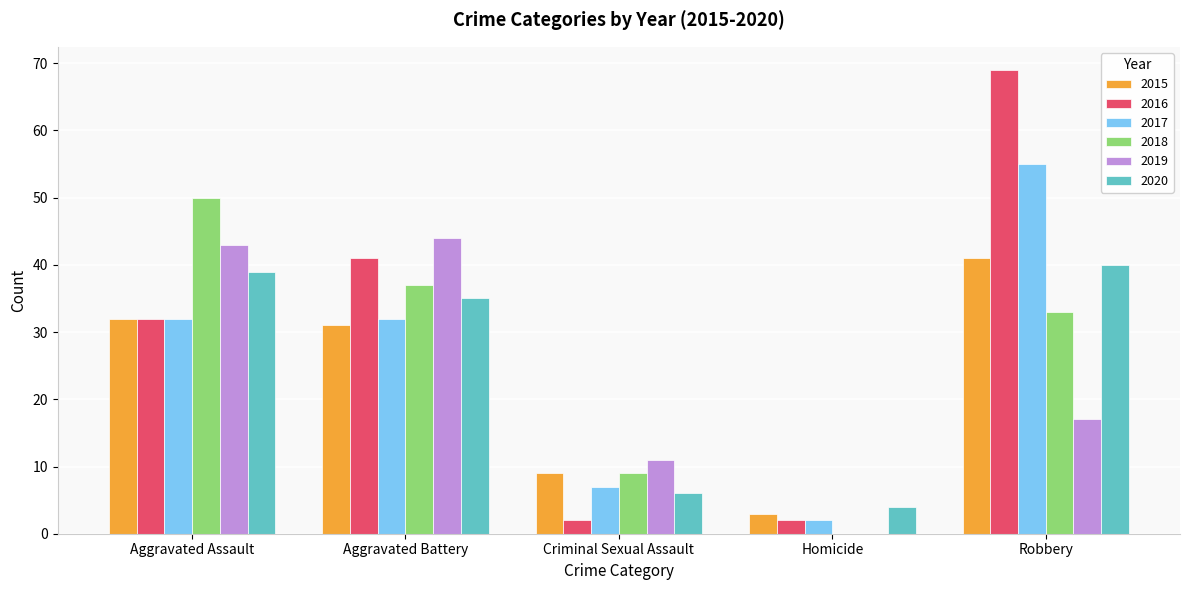

At which category is the sum across all series the highest?

Robbery